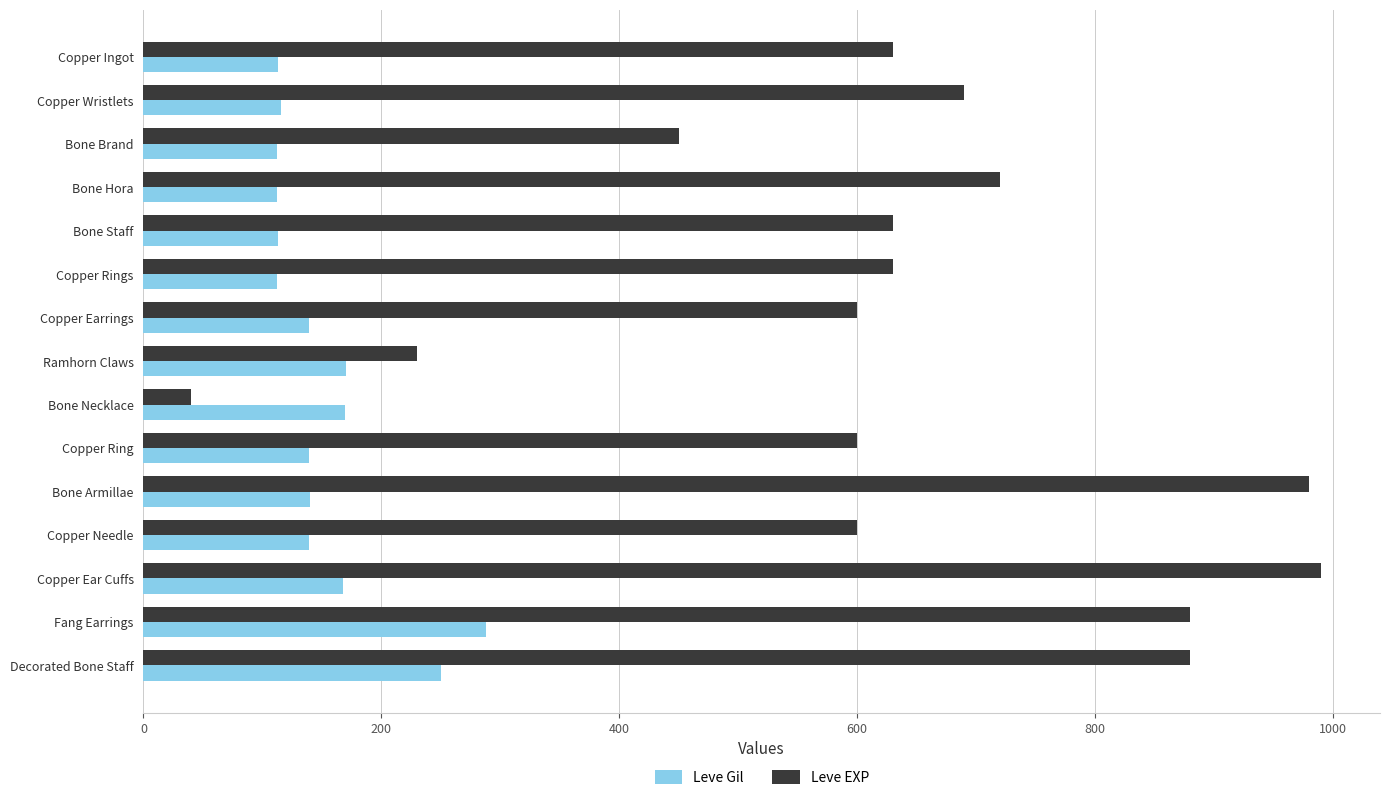

Rank the series by their average value, from highest to lowest.

Leve EXP, Leve Gil